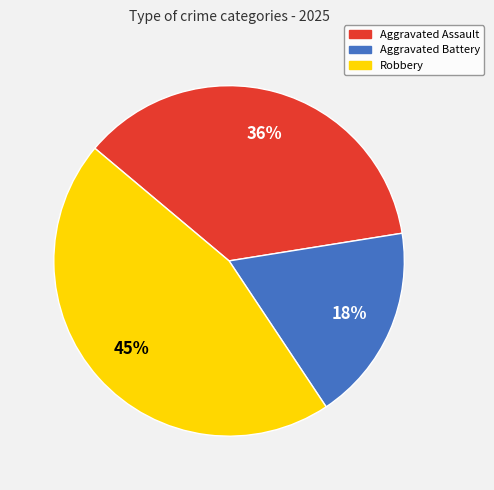

What is the smallest slice in the pie chart?

Aggravated Battery